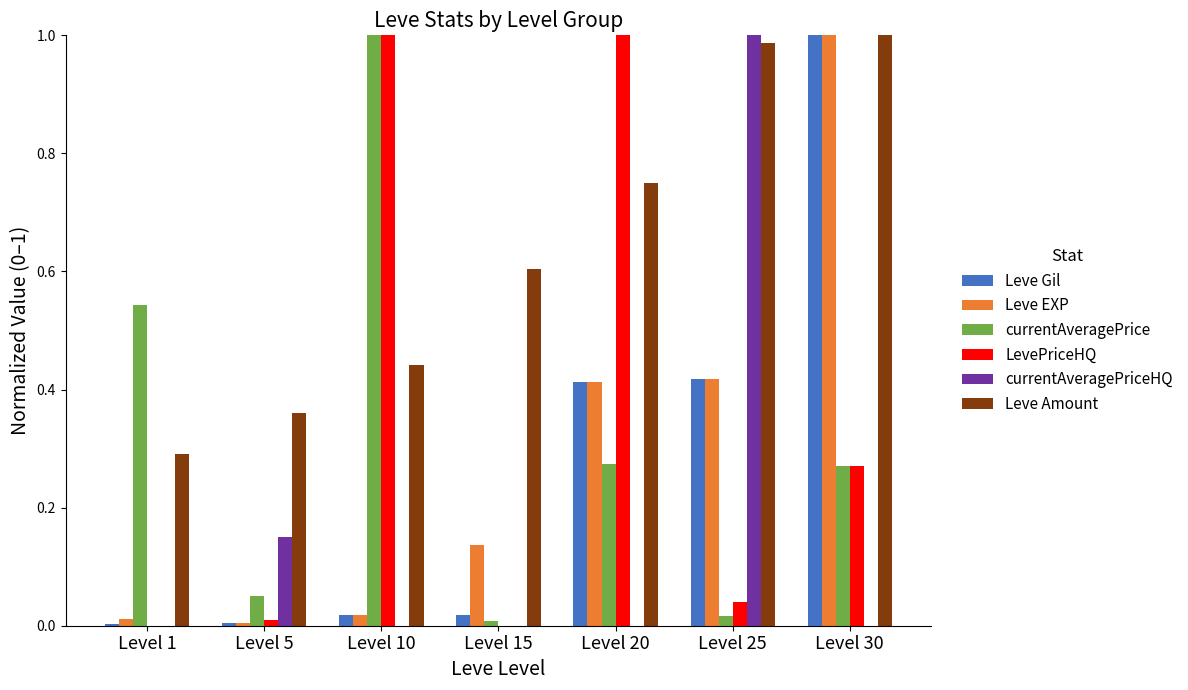

The Leve EXP series shows 1.8 at Level 30. True or false?

False